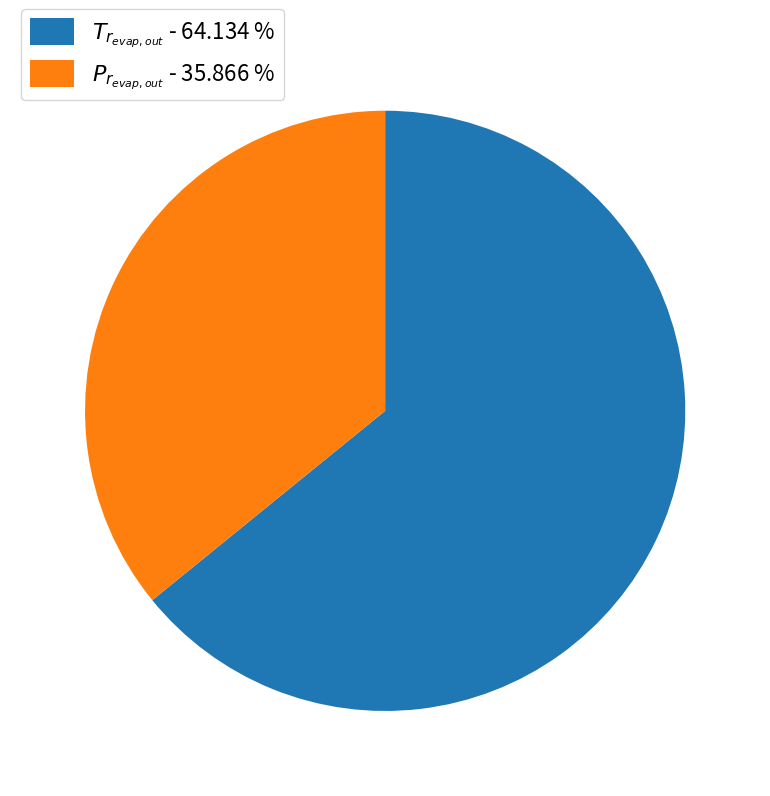

Does any single category account for the majority?

Yes